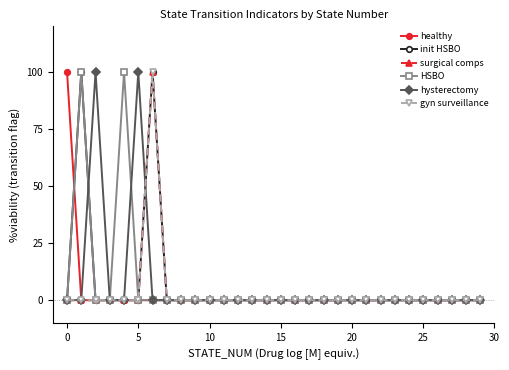

Does the chart have visible grid lines?

No